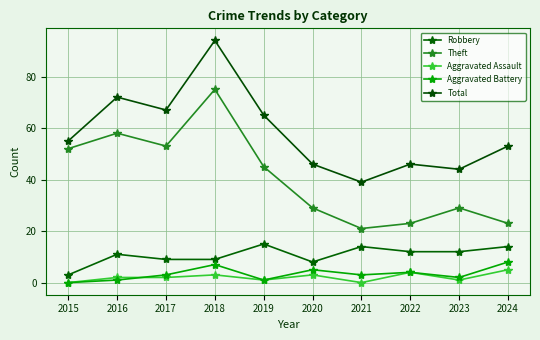

Reading left to right, list all the values displayed in this chart.

Robbery: 3	11	9	9	15	8	14	12	12	14
Theft: 52	58	53	75	45	29	21	23	29	23
Aggravated Assault: 0	2	2	3	1	3	0	4	1	5
Aggravated Battery: 0	1	3	7	1	5	3	4	2	8
Total: 55	72	67	94	65	46	39	46	44	53